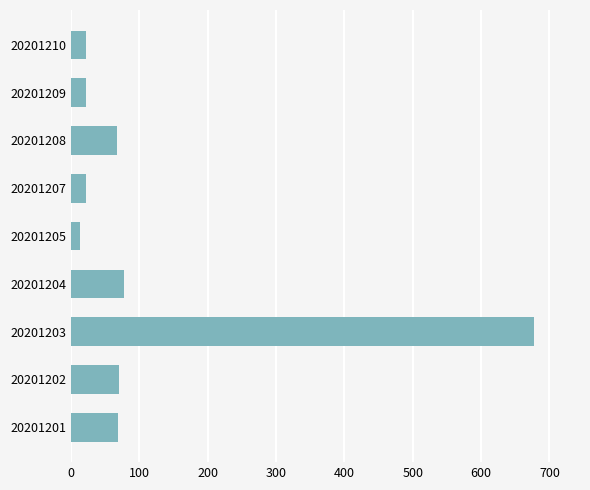

How many bars are there in total?

9